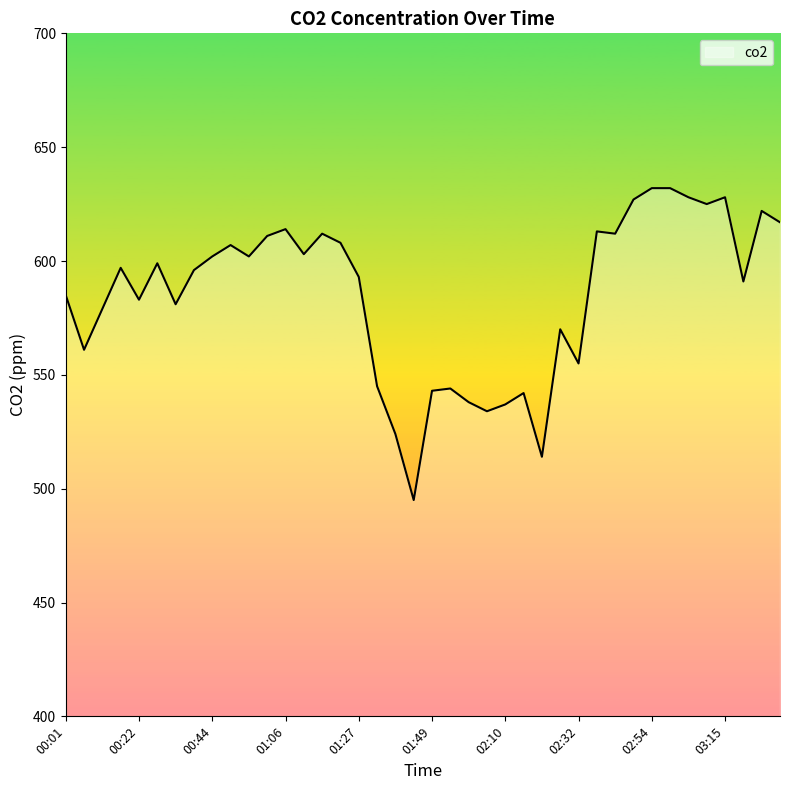

What is the greatest value displayed?

632